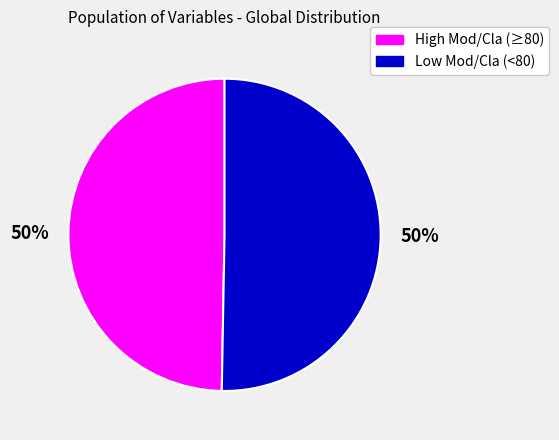

To the nearest percent, what is the average slice percentage?

50%